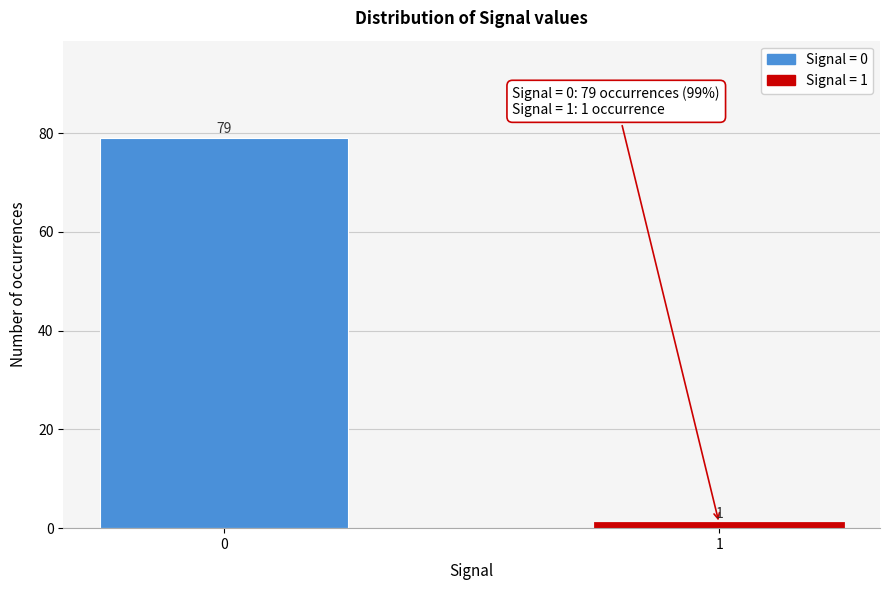

Reading left to right, list all the values displayed in this chart.

79	1